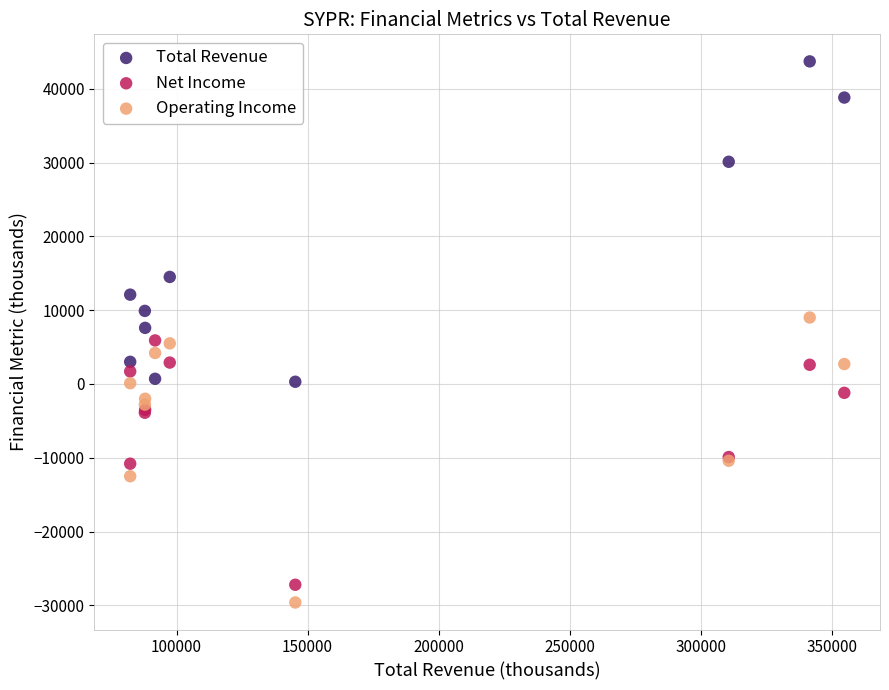

Which series has the widest spread of Y values?

Total Revenue